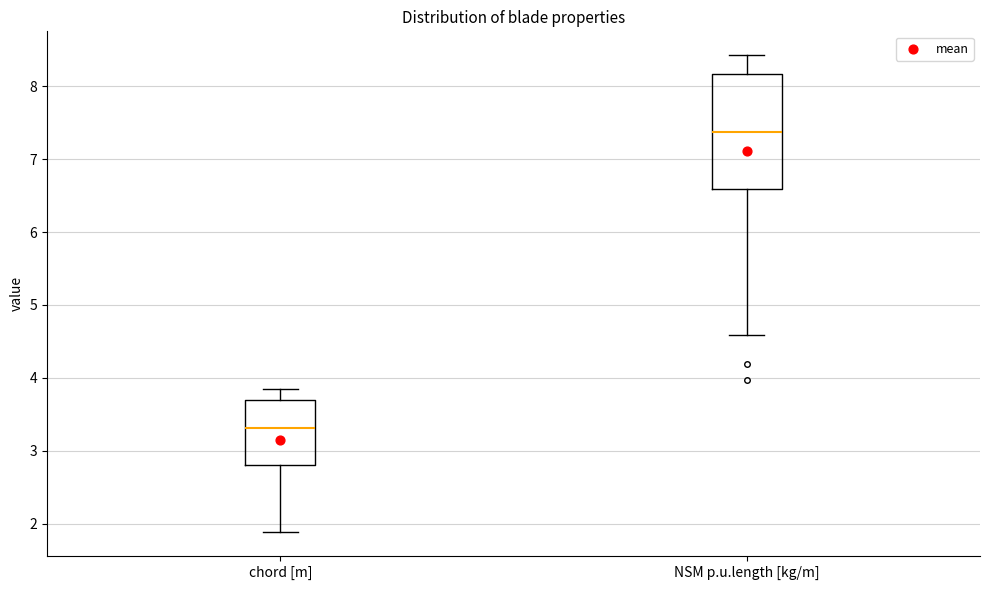

Comparing the boxes themselves (not the whiskers), which one is the tallest?

NSM p.u.length [kg/m]